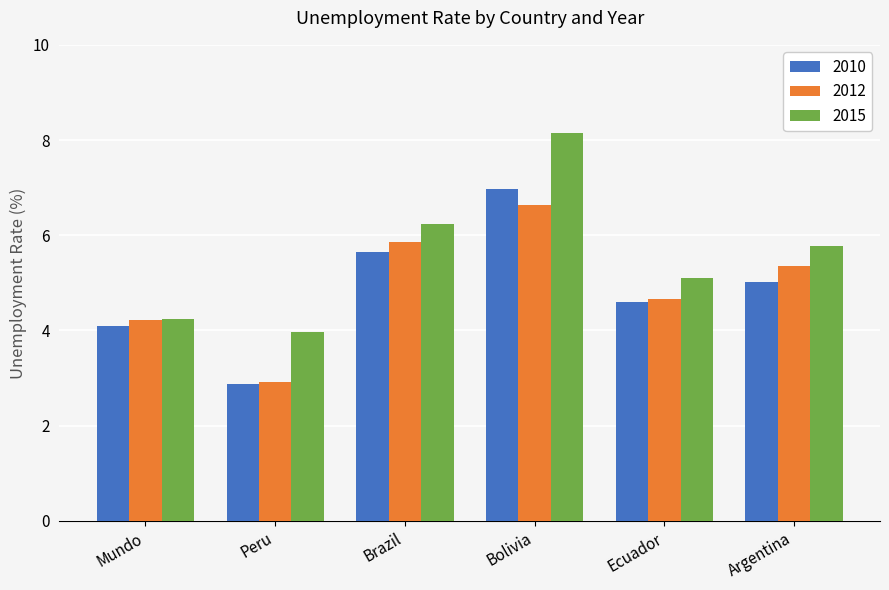

What are all the series names shown in the legend?

2010, 2012, 2015